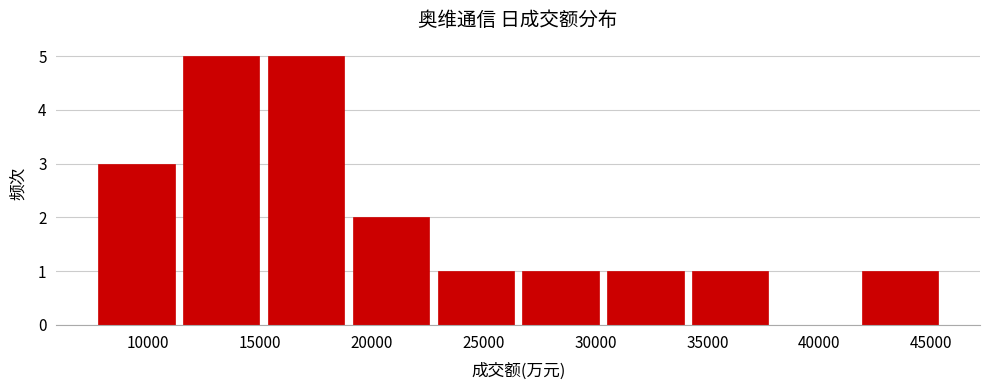

How tall is the bar that spans 41500 to 45500 on the x-axis? Neither the bar edges nor the heights are printed on the chart, so give them approximately, as read against the axes.

1